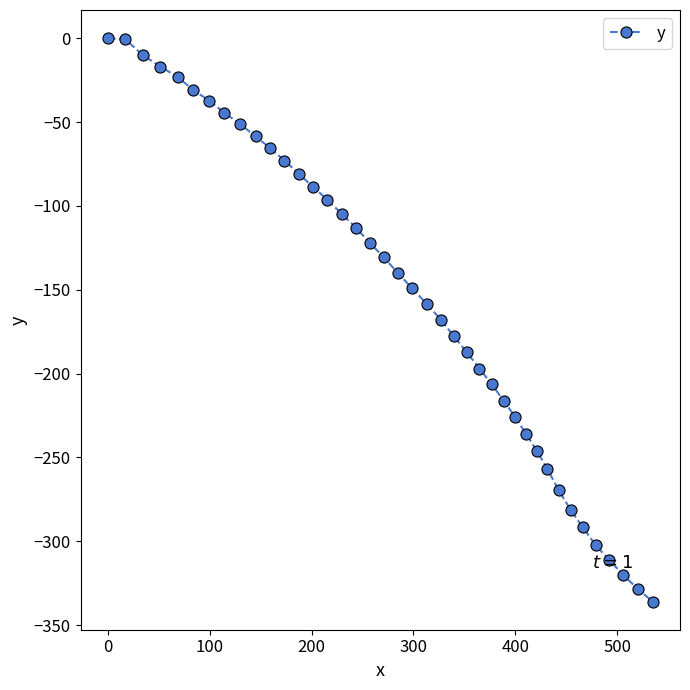

What is the average value?

-153.8